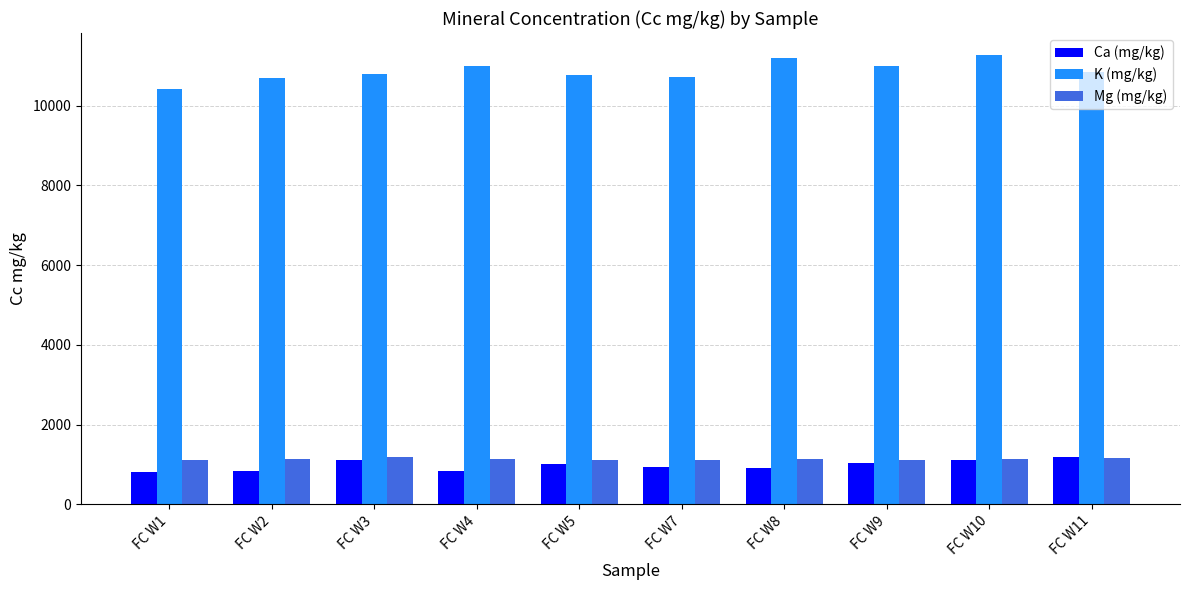

How many groups of bars are there?

10